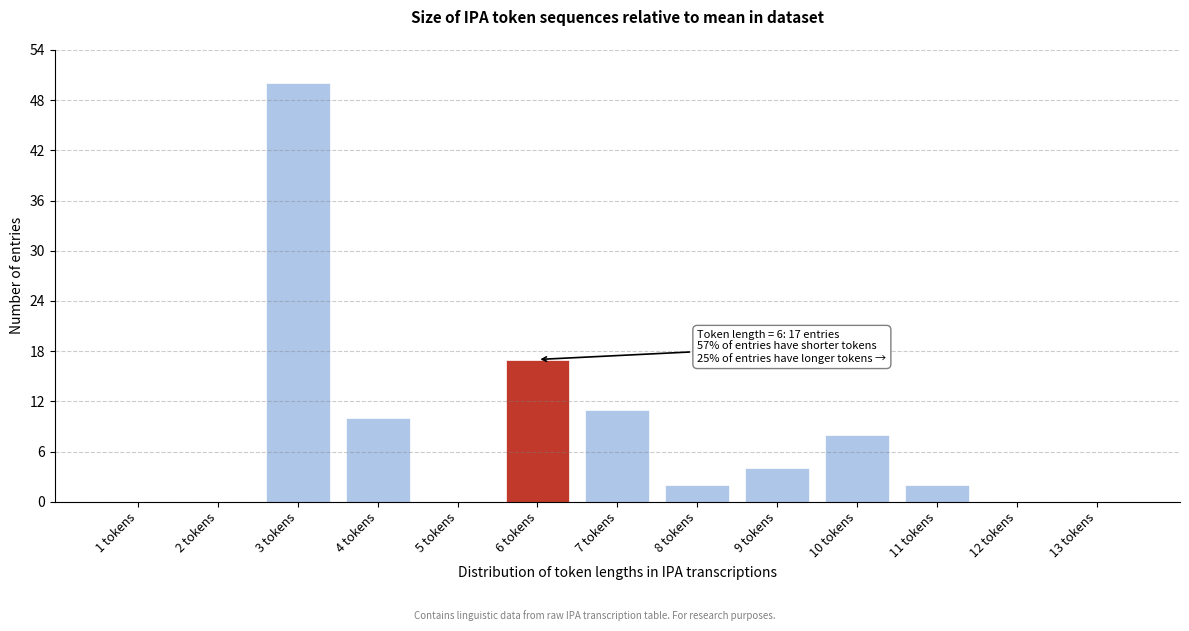

Reading left to right, transcribe all the data shown in this chart.

1 tokens=0	2 tokens=0	3 tokens=50	4 tokens=10	5 tokens=0	6 tokens=17	7 tokens=11	8 tokens=2	9 tokens=4	10 tokens=8	11 tokens=2	12 tokens=0	13 tokens=0